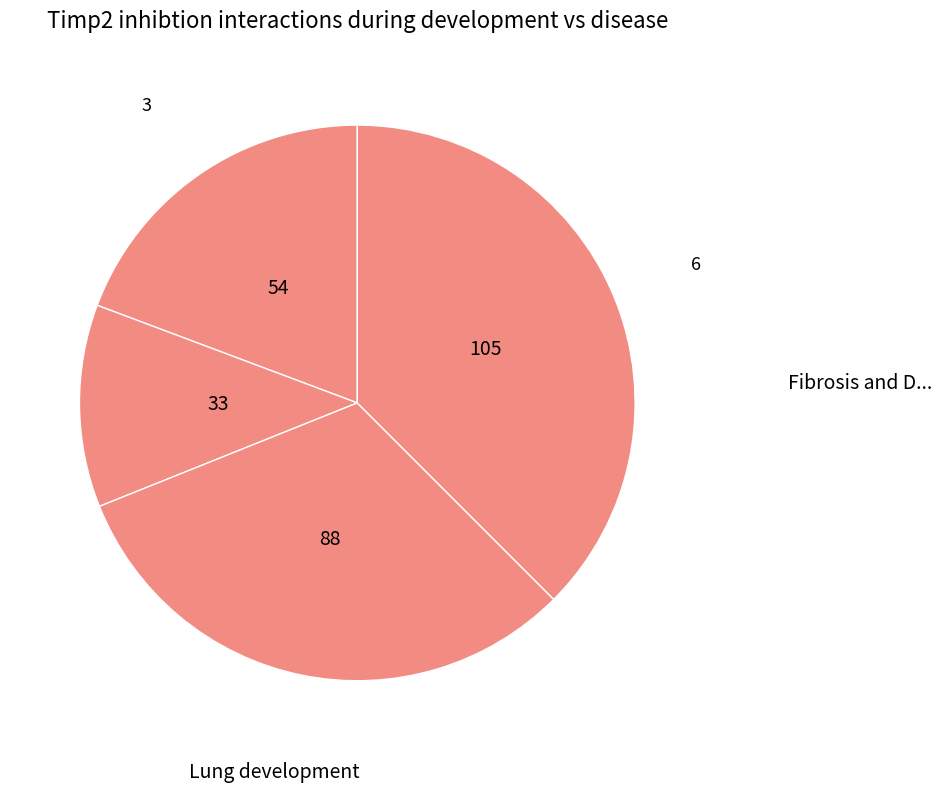

How many slices are in this pie chart?

4